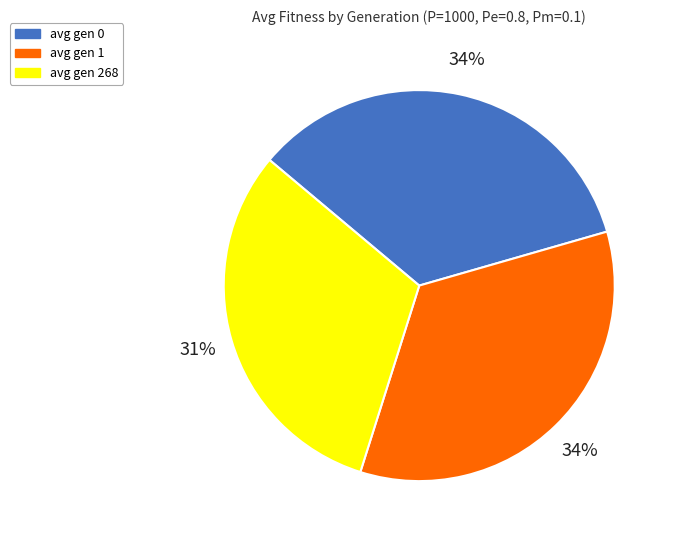

Is the sum of avg gen 0 and avg gen 1 greater than half?

Yes